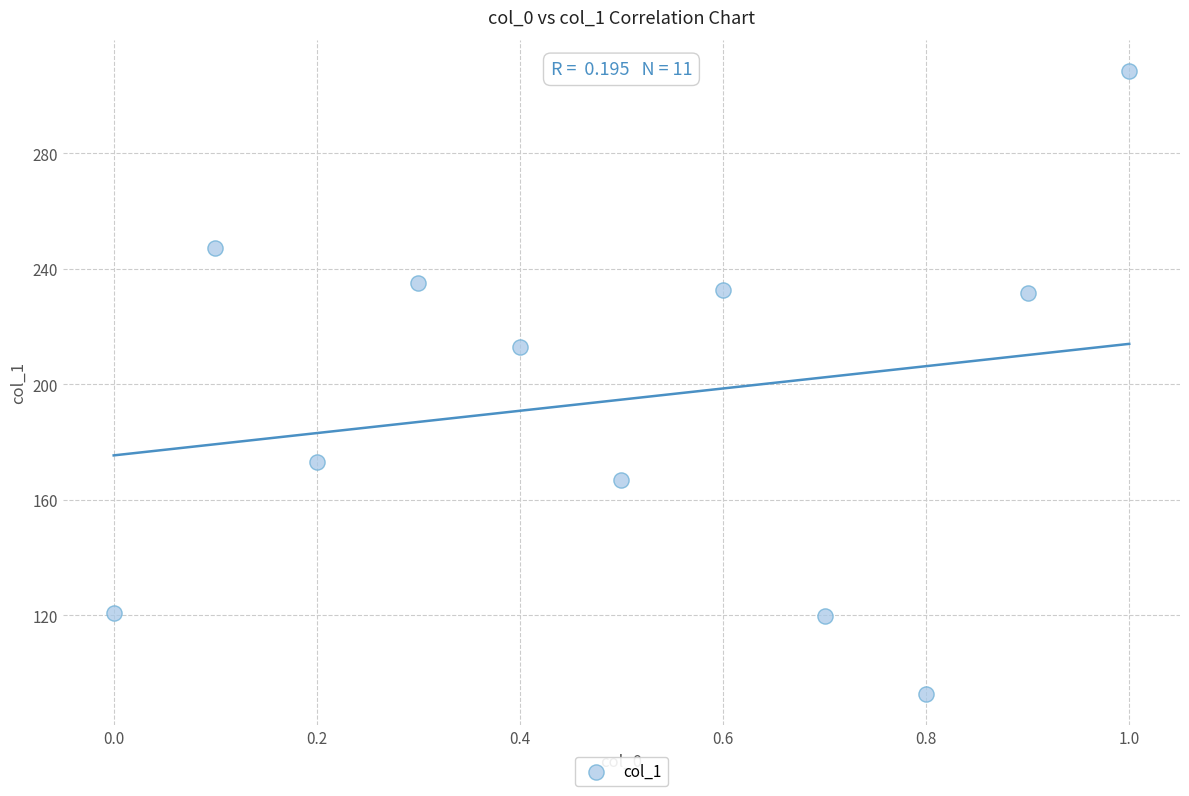

What is the range of X values (max minus min)?

1.0